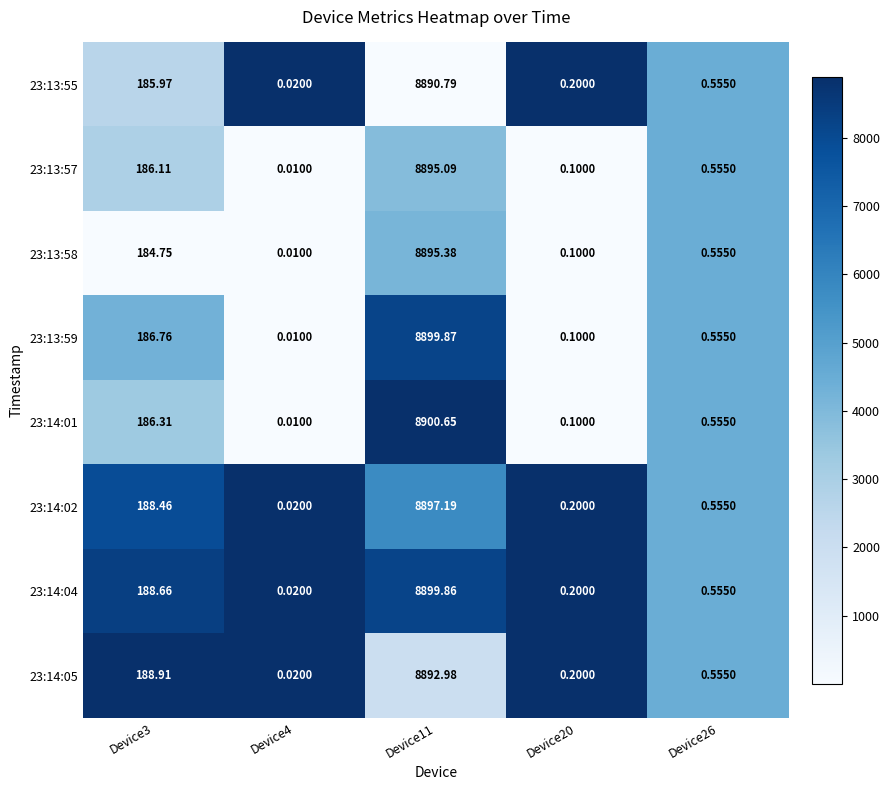

List the series in order of their peak value, highest first.

23:14:01, 23:13:59, 23:14:04, 23:14:02, 23:13:58, 23:13:57, 23:14:05, 23:13:55